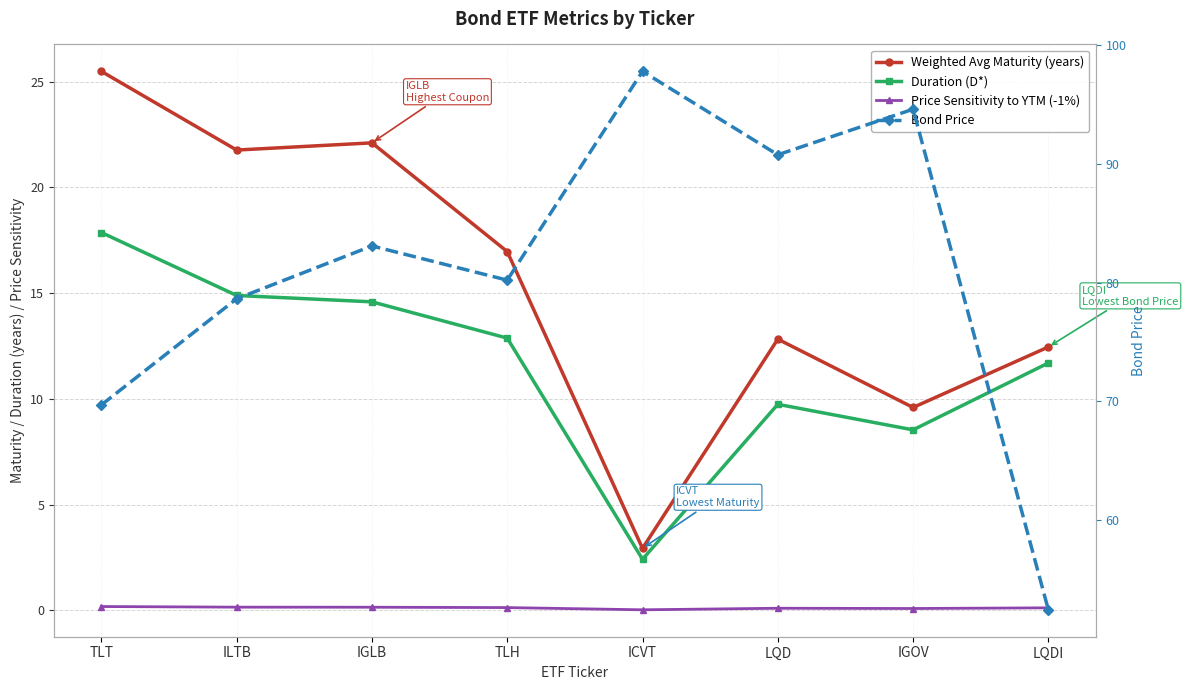

Is this an area chart (filled region under the line)?

No